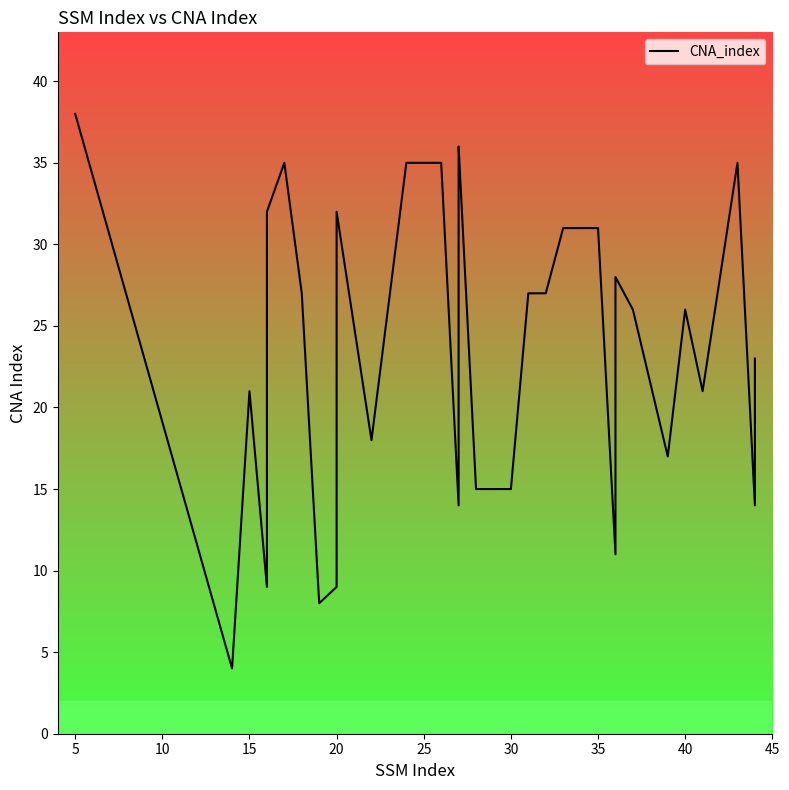

What is the difference between the maximum and second lowest values?

30